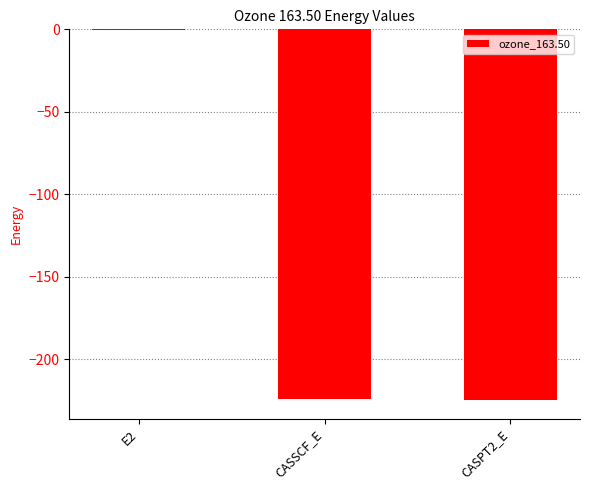

What is the maximum value shown in the chart?

-0.5